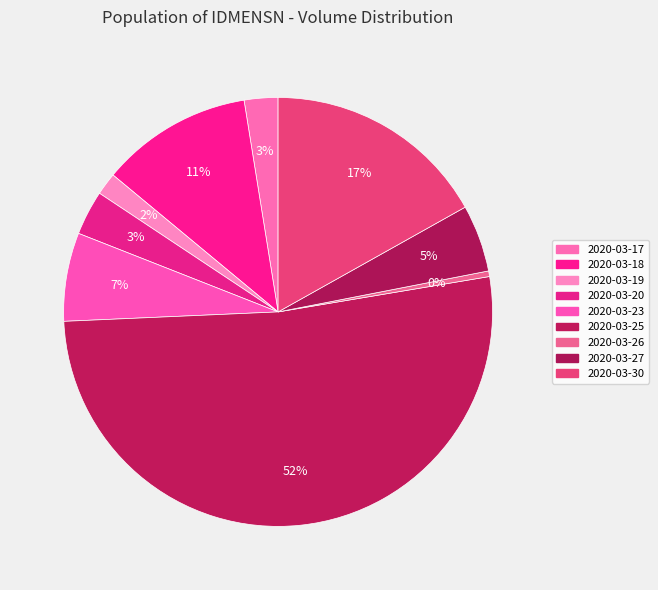

What percentage do 2020-03-18 and 2020-03-23 together represent?

18.1%